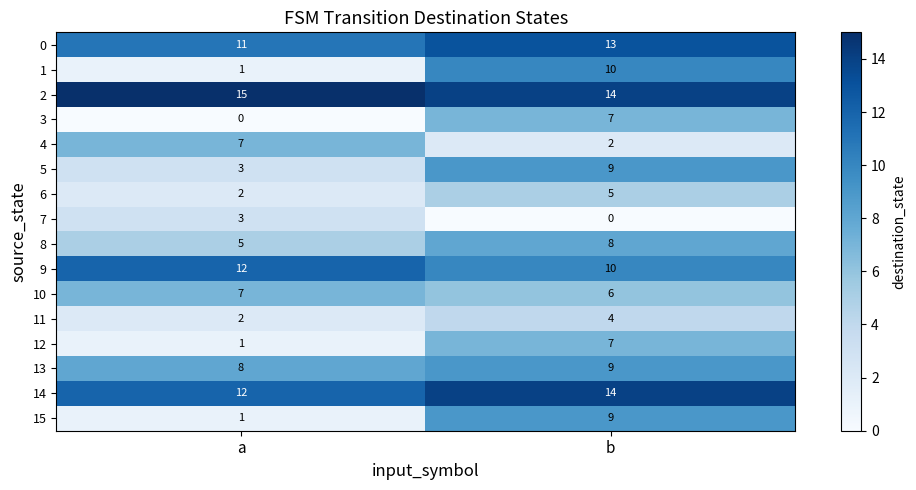

Count the number of data series in this chart.

16